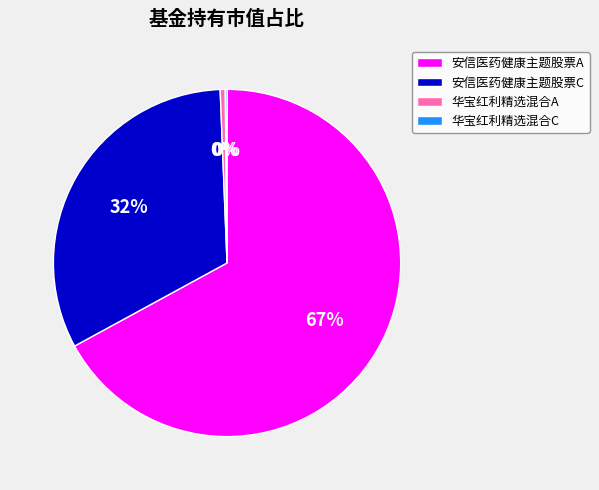

Is 安信医药健康主题股票A the majority of the pie?

Yes